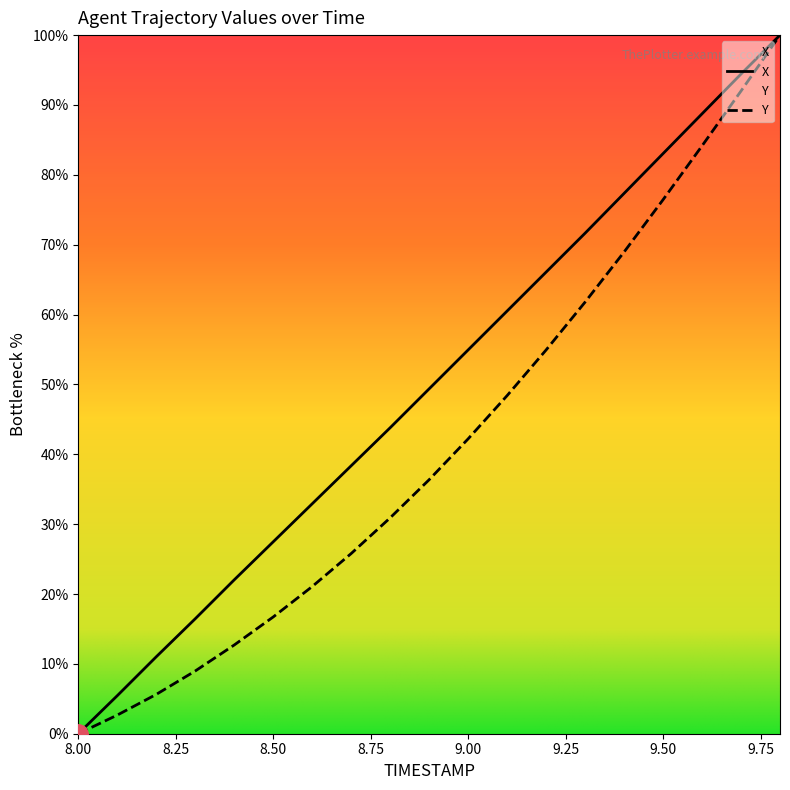

At which label is Y closest to 50?

9.1